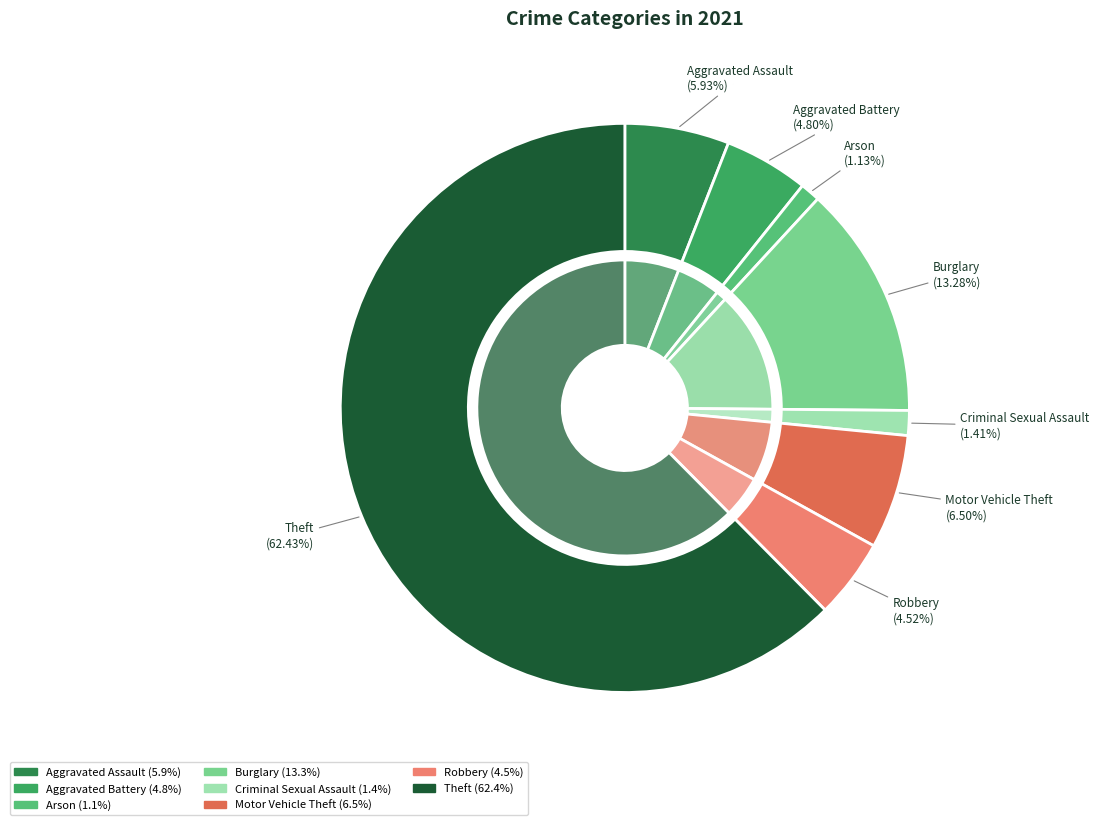

Combined, do Aggravated Battery and Theft account for over 50%?

Yes